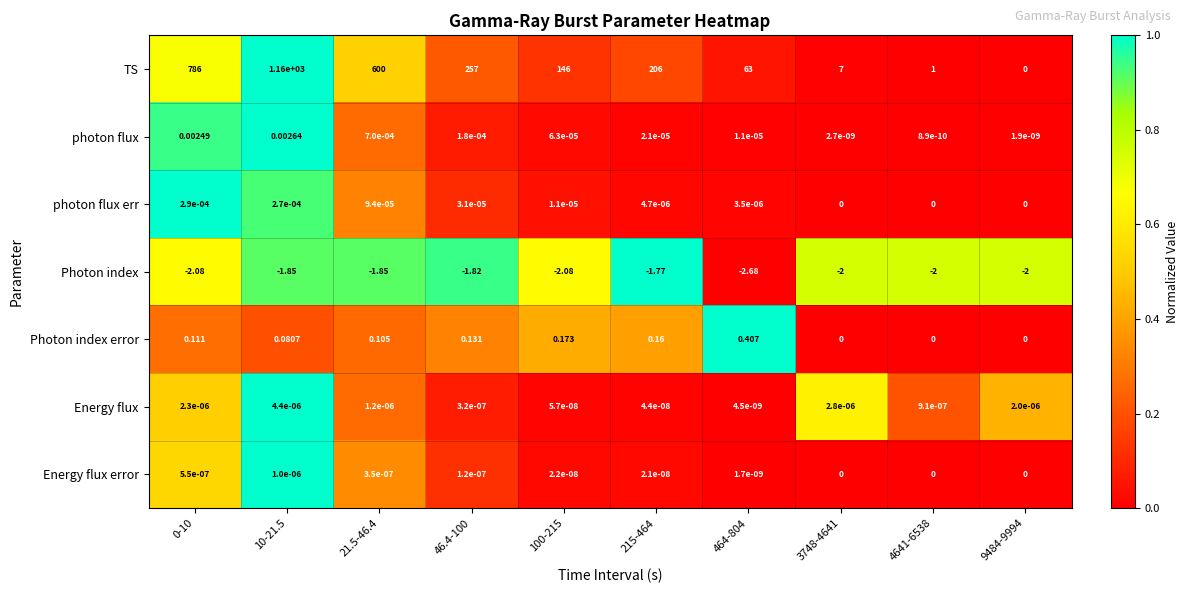

Which series has the largest total across all categories?

TS